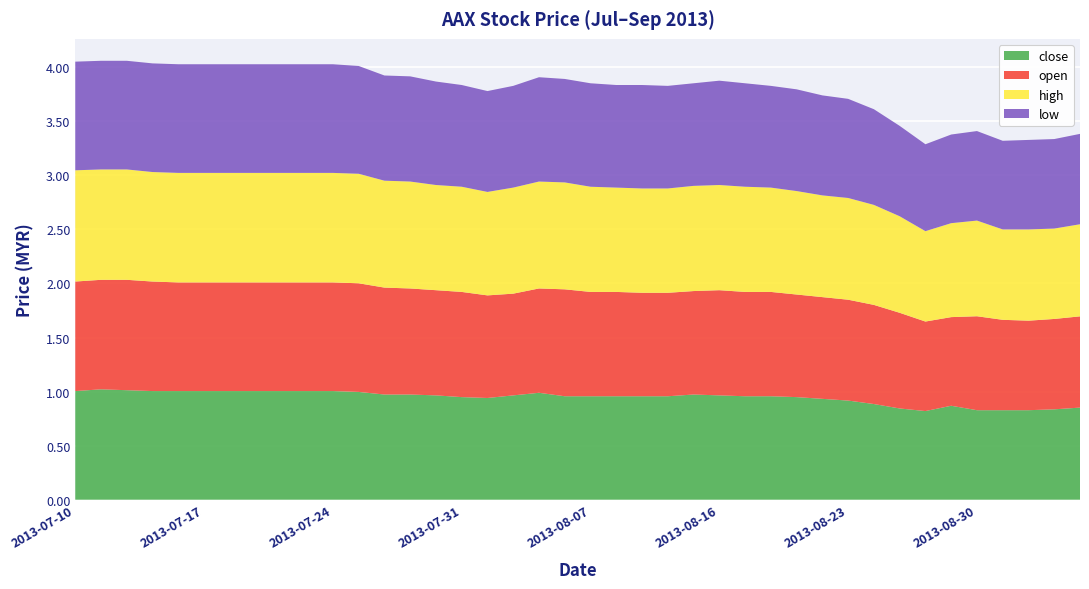

Reading left to right, transcribe all the data shown in this chart.

close: 2013-07-10=1.0	2013-07-11=1.0	2013-07-12=1.0	2013-07-15=1.0	2013-07-16=1.0	2013-07-17=1.0	2013-07-18=1.0	2013-07-19=1.0	2013-07-22=1.0	2013-07-23=1.0	2013-07-24=1.0	2013-07-25=1.0	2013-07-26=1.0	2013-07-29=1.0	2013-07-30=1.0	2013-07-31=0.9	2013-08-01=0.9	2013-08-02=1.0	2013-08-05=1.0	2013-08-06=1.0	2013-08-07=1.0	2013-08-12=1.0	2013-08-13=1.0	2013-08-14=1.0	2013-08-15=1.0	2013-08-16=1.0	2013-08-19=1.0	2013-08-20=1.0	2013-08-21=0.9	2013-08-22=0.9	2013-08-23=0.9	2013-08-26=0.9	2013-08-27=0.8	2013-08-28=0.8	2013-08-29=0.9	2013-08-30=0.8	2013-09-02=0.8	2013-09-03=0.8	2013-09-04=0.8	2013-09-05=0.9
open: 2013-07-10=1.0	2013-07-11=1.0	2013-07-12=1.0	2013-07-15=1.0	2013-07-16=1.0	2013-07-17=1.0	2013-07-18=1.0	2013-07-19=1.0	2013-07-22=1.0	2013-07-23=1.0	2013-07-24=1.0	2013-07-25=1.0	2013-07-26=1.0	2013-07-29=1.0	2013-07-30=1.0	2013-07-31=1.0	2013-08-01=0.9	2013-08-02=0.9	2013-08-05=1.0	2013-08-06=1.0	2013-08-07=1.0	2013-08-12=1.0	2013-08-13=1.0	2013-08-14=1.0	2013-08-15=1.0	2013-08-16=1.0	2013-08-19=1.0	2013-08-20=1.0	2013-08-21=0.9	2013-08-22=0.9	2013-08-23=0.9	2013-08-26=0.9	2013-08-27=0.9	2013-08-28=0.8	2013-08-29=0.8	2013-08-30=0.9	2013-09-02=0.8	2013-09-03=0.8	2013-09-04=0.8	2013-09-05=0.8
high: 2013-07-10=1.0	2013-07-11=1.0	2013-07-12=1.0	2013-07-15=1.0	2013-07-16=1.0	2013-07-17=1.0	2013-07-18=1.0	2013-07-19=1.0	2013-07-22=1.0	2013-07-23=1.0	2013-07-24=1.0	2013-07-25=1.0	2013-07-26=1.0	2013-07-29=1.0	2013-07-30=1.0	2013-07-31=1.0	2013-08-01=1.0	2013-08-02=1.0	2013-08-05=1.0	2013-08-06=1.0	2013-08-07=1.0	2013-08-12=1.0	2013-08-13=1.0	2013-08-14=1.0	2013-08-15=1.0	2013-08-16=1.0	2013-08-19=1.0	2013-08-20=1.0	2013-08-21=1.0	2013-08-22=0.9	2013-08-23=0.9	2013-08-26=0.9	2013-08-27=0.9	2013-08-28=0.8	2013-08-29=0.9	2013-08-30=0.9	2013-09-02=0.8	2013-09-03=0.8	2013-09-04=0.8	2013-09-05=0.9
low: 2013-07-10=1.0	2013-07-11=1.0	2013-07-12=1.0	2013-07-15=1.0	2013-07-16=1.0	2013-07-17=1.0	2013-07-18=1.0	2013-07-19=1.0	2013-07-22=1.0	2013-07-23=1.0	2013-07-24=1.0	2013-07-25=1.0	2013-07-26=1.0	2013-07-29=1.0	2013-07-30=1.0	2013-07-31=0.9	2013-08-01=0.9	2013-08-02=0.9	2013-08-05=1.0	2013-08-06=1.0	2013-08-07=1.0	2013-08-12=0.9	2013-08-13=1.0	2013-08-14=0.9	2013-08-15=0.9	2013-08-16=1.0	2013-08-19=1.0	2013-08-20=0.9	2013-08-21=0.9	2013-08-22=0.9	2013-08-23=0.9	2013-08-26=0.9	2013-08-27=0.8	2013-08-28=0.8	2013-08-29=0.8	2013-08-30=0.8	2013-09-02=0.8	2013-09-03=0.8	2013-09-04=0.8	2013-09-05=0.8